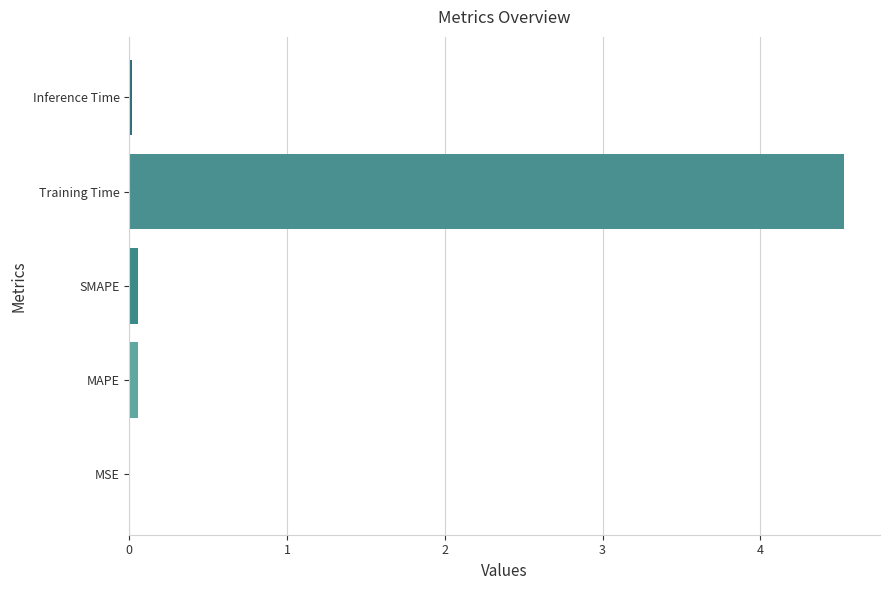

The value at Inference Time is 0.0. True or false?

True